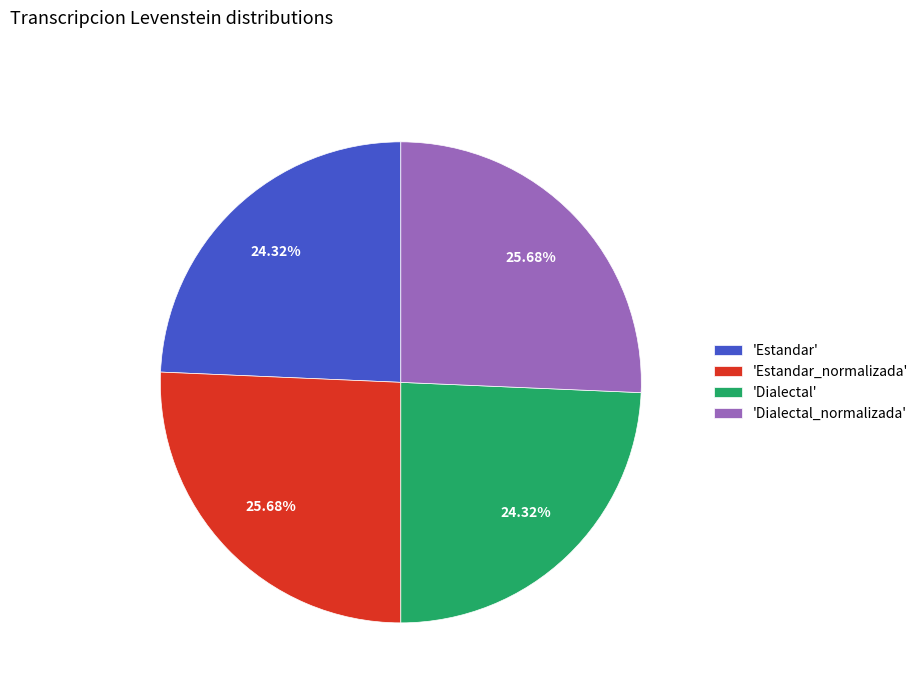

How many segments does this pie chart have?

4